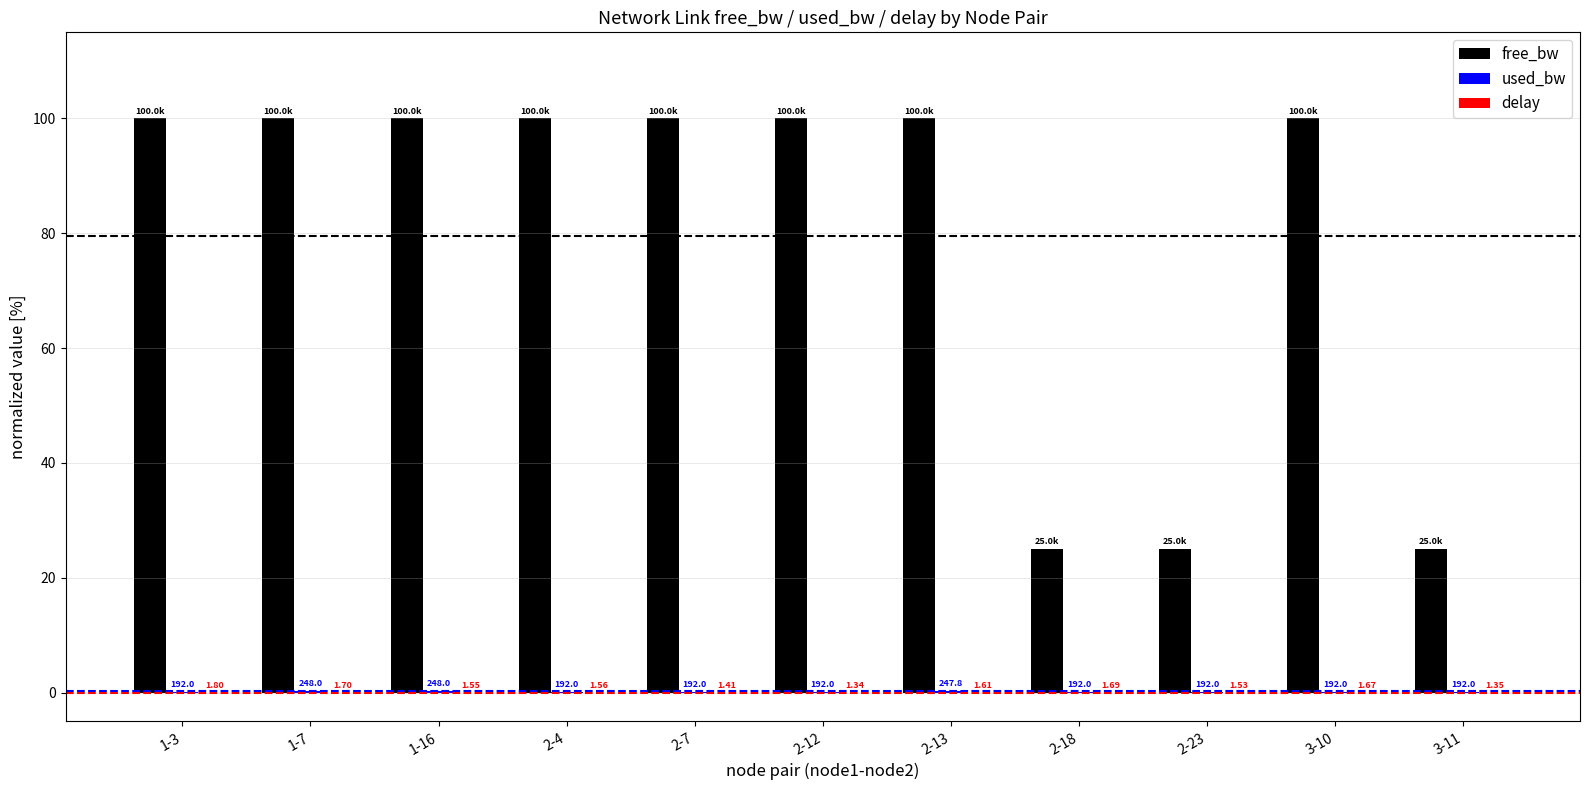

At how many categories does at least one series exceed 10?

11